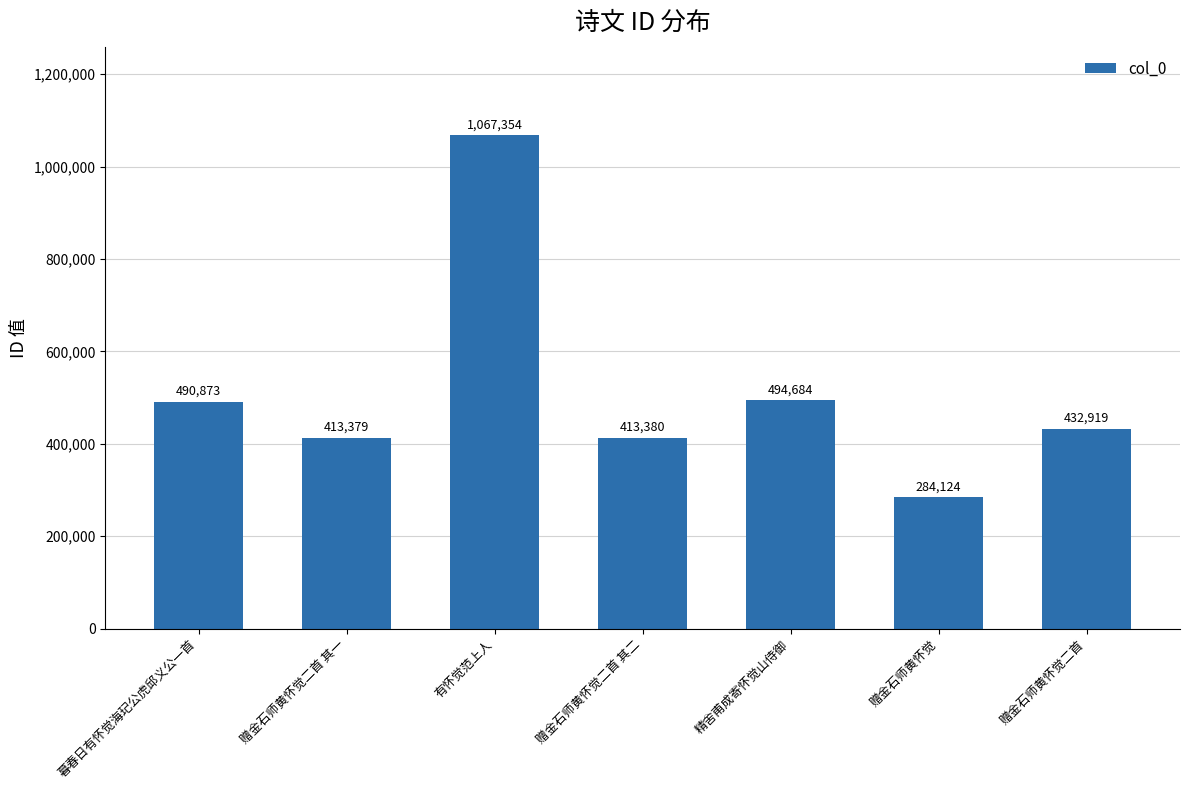

Which label corresponds to the smallest value in the chart?

赠金石师黄怀觉